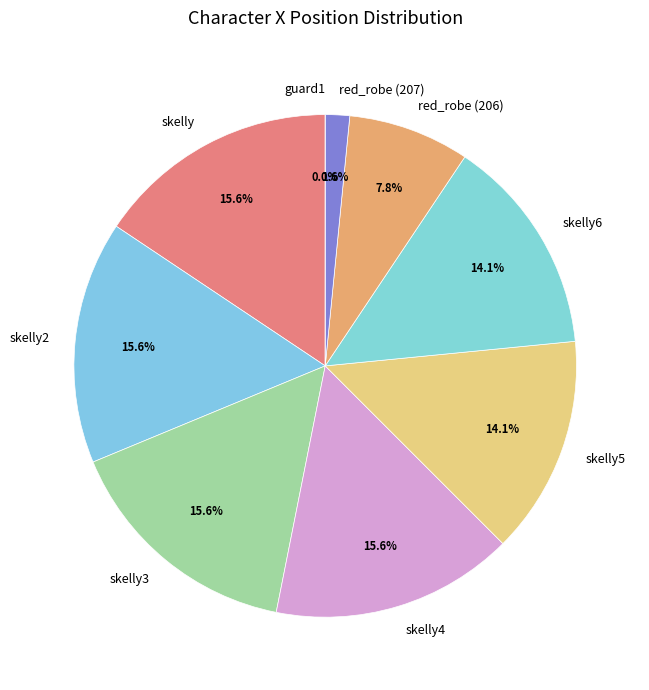

To the nearest percent, what is the average slice percentage?

11%